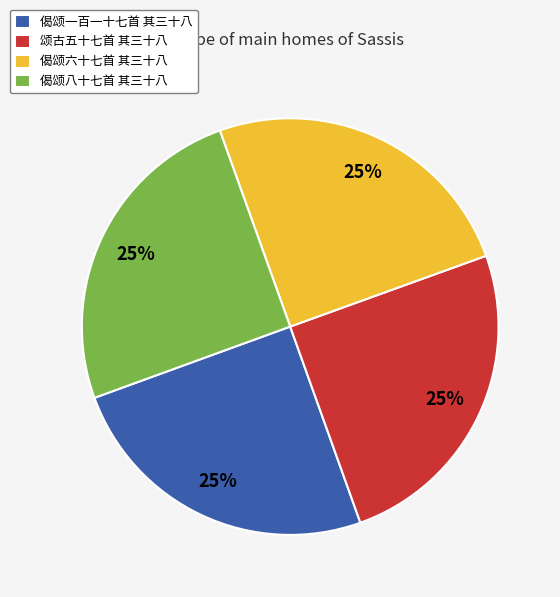

Count the number of slices in the pie.

4